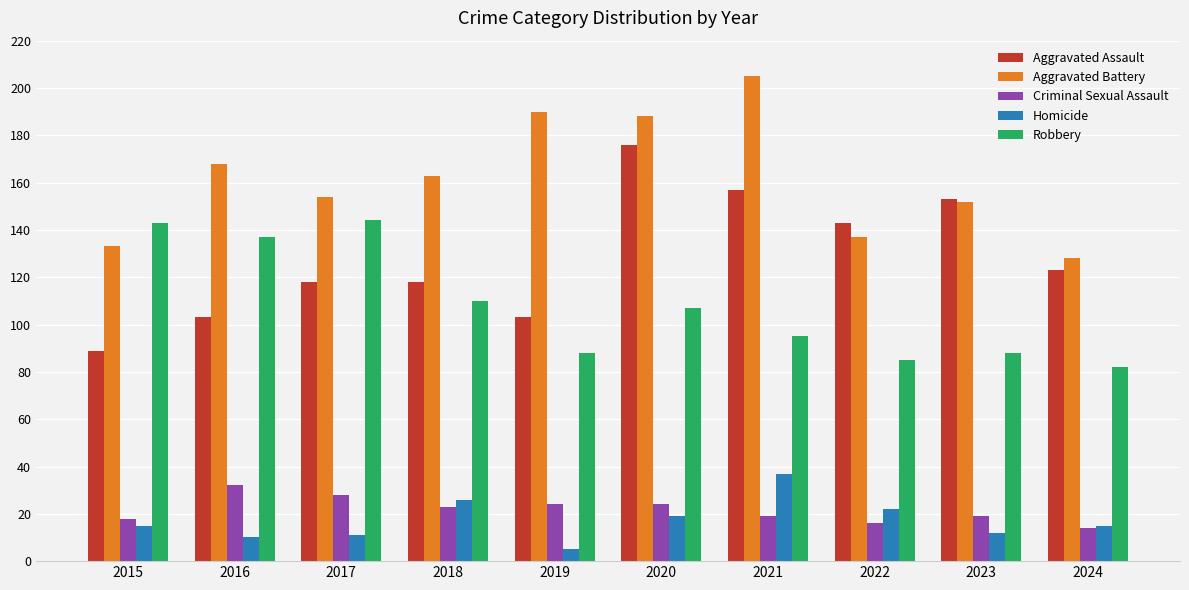

At which category does the chart reach its minimum across all series?

2019